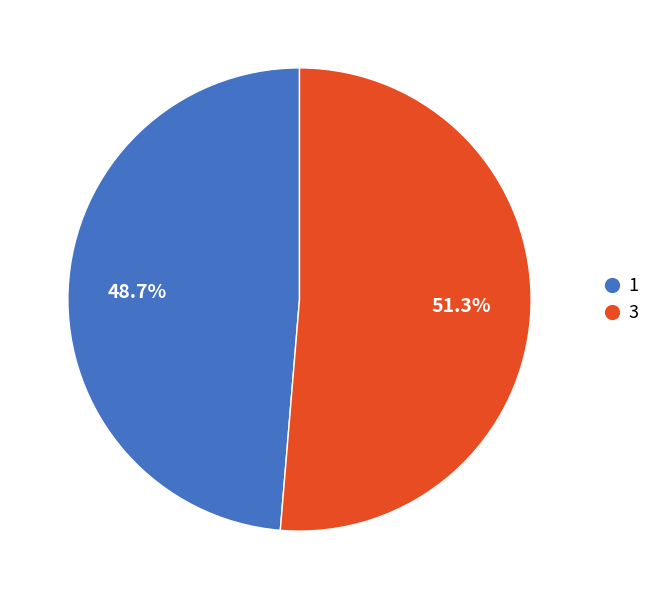

Between 1 and 3, which is larger?

3